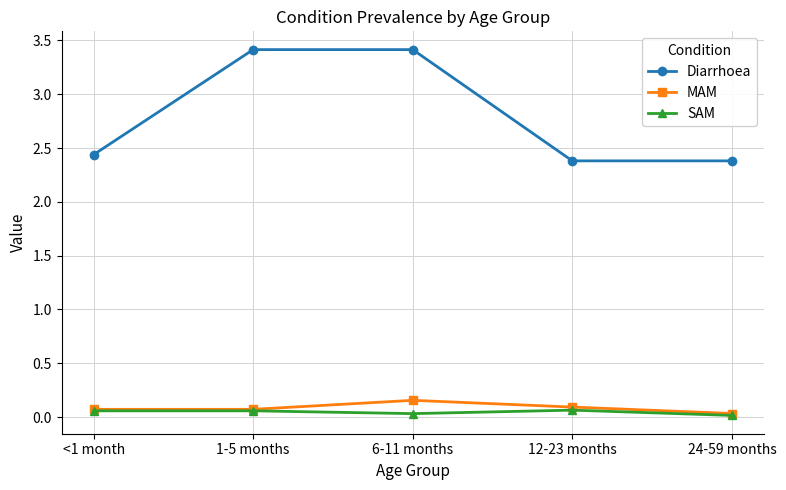

What is the total value across all series at <1 month?

2.6